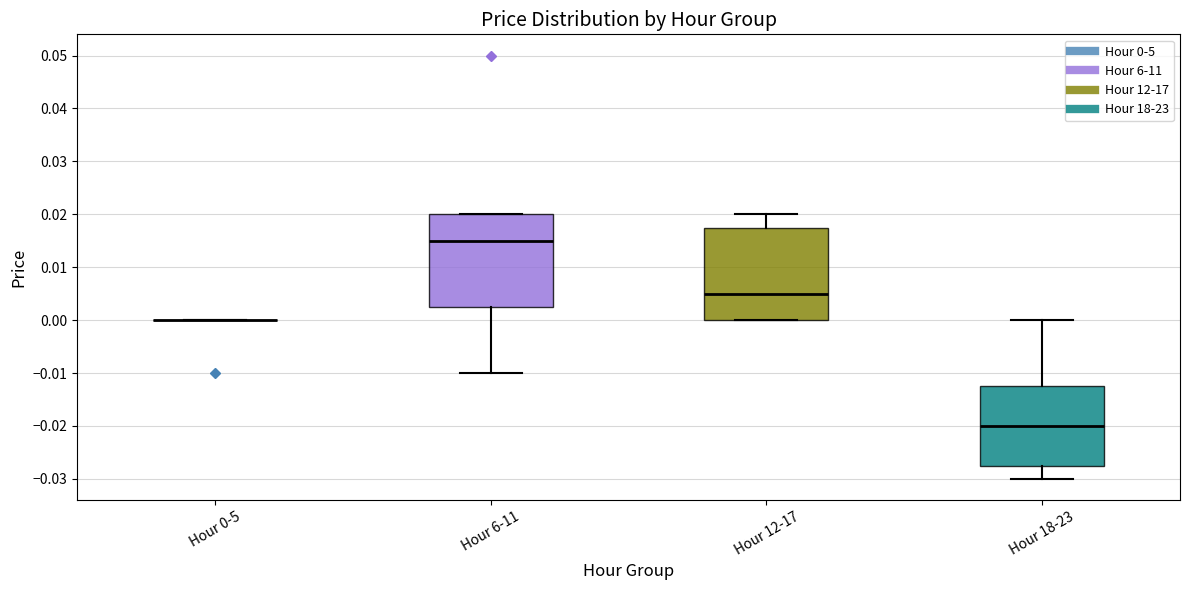

Reading left to right, transcribe this box plot: for each box, give where its median line is, the range the box spans, and where its two whiskers end, as read against the y-axis. The values are not printed on the chart, so give them approximately, as read against the axis.

Hour 0-5: box collapsed to a line at 0.000, whiskers 0.000 to 0.000
Hour 6-11: median 0.015, box 0.003 to 0.020, whiskers -0.010 to 0.020
Hour 12-17: median 0.005, box 0.000 to 0.018, whiskers 0.000 to 0.020
Hour 18-23: median -0.020, box -0.027 to -0.012, whiskers -0.030 to 0.000